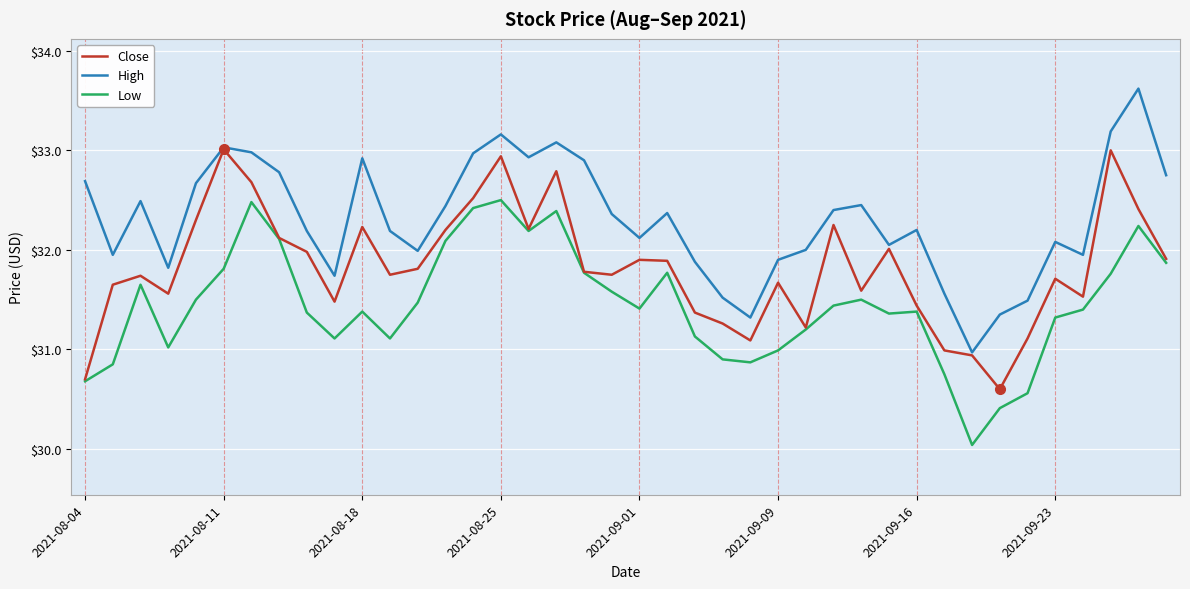

What is the lowest value of the Low series?

30.0